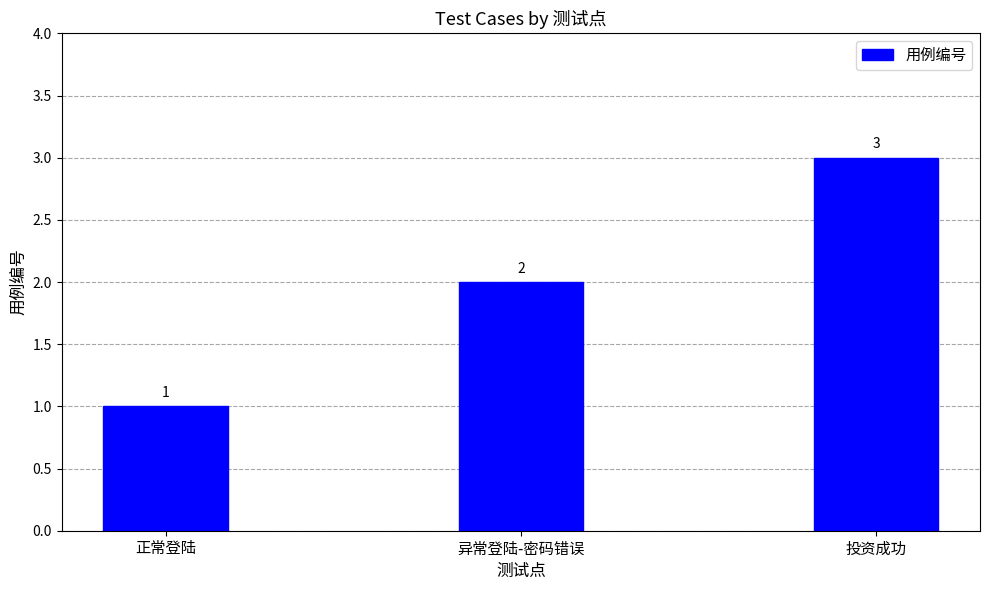

What is the difference between the maximum and second lowest values?

1